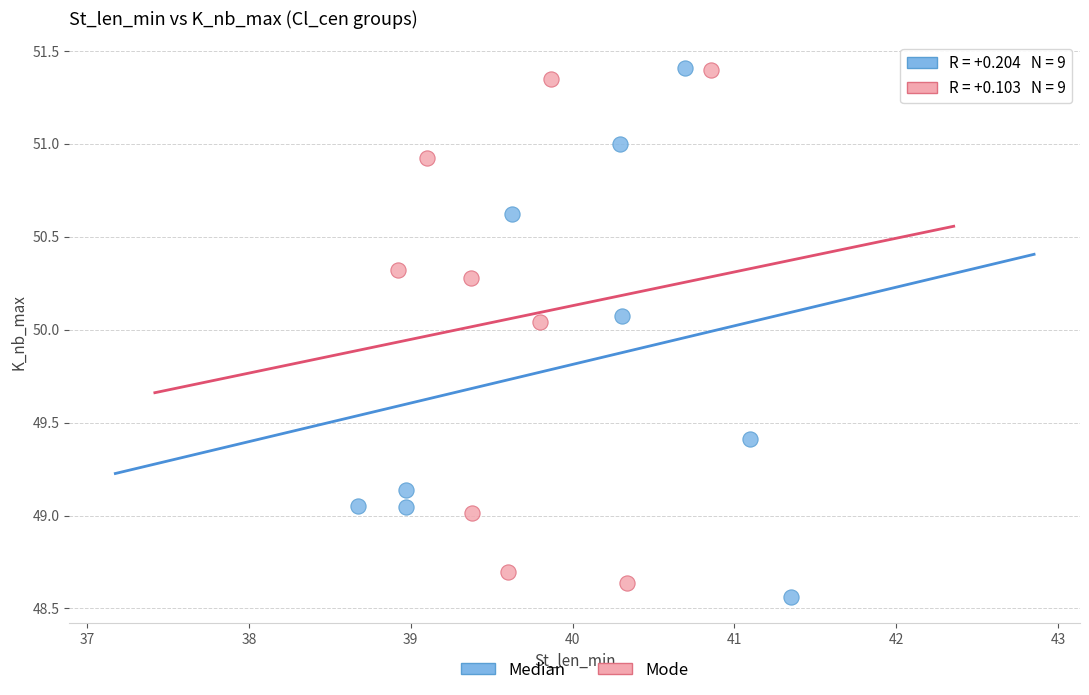

What are all the series names shown in the legend?

Median, Mode